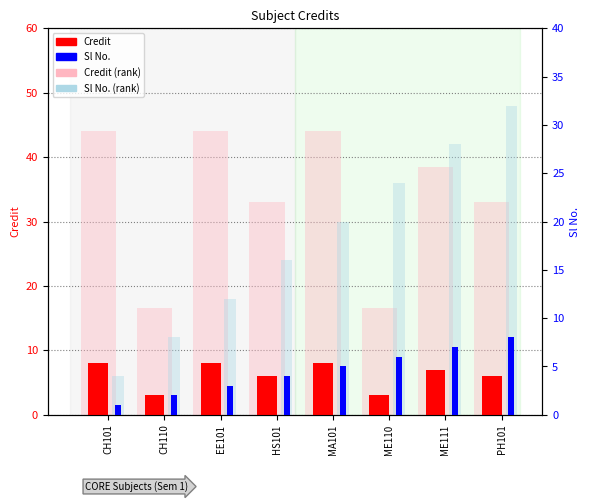

Reading right to left, extract all data points from this chart.

Credit: PH101=6	ME111=7	ME110=3	MA101=8	HS101=6	EE101=8	CH110=3	CH101=8
Sl No.: PH101=8	ME111=7	ME110=6	MA101=5	HS101=4	EE101=3	CH110=2	CH101=1